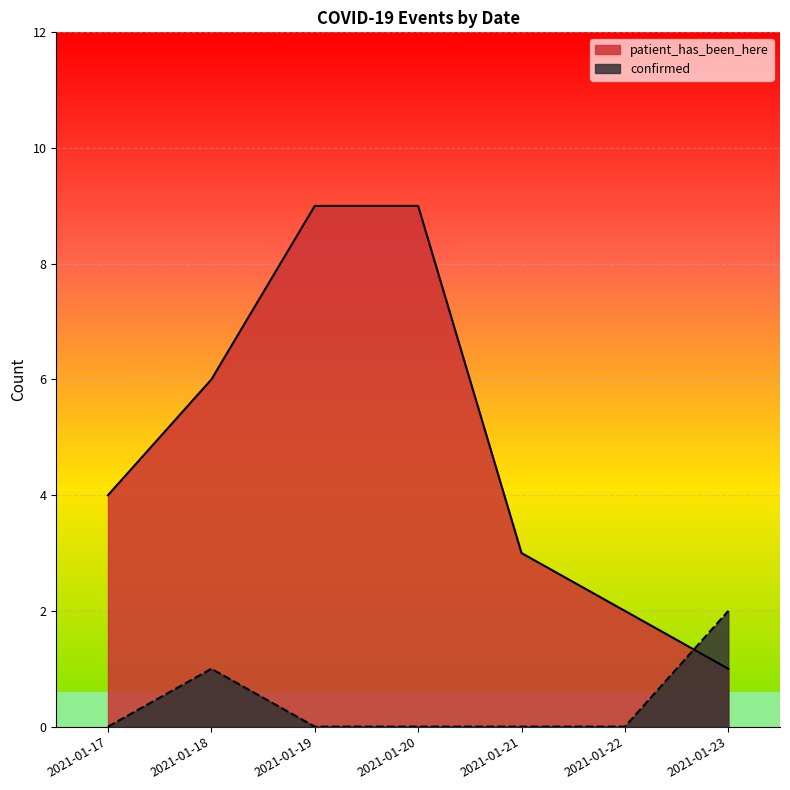

What is the total value across all series at 2021-01-17?

4